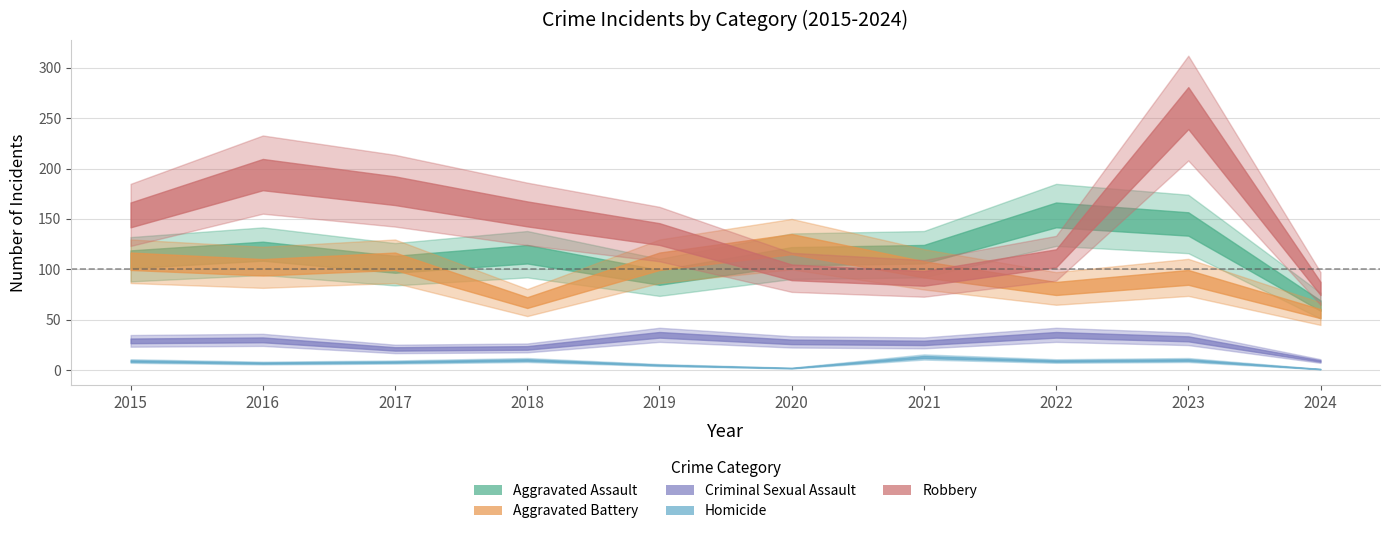

Which category has the highest value across all series?

2023